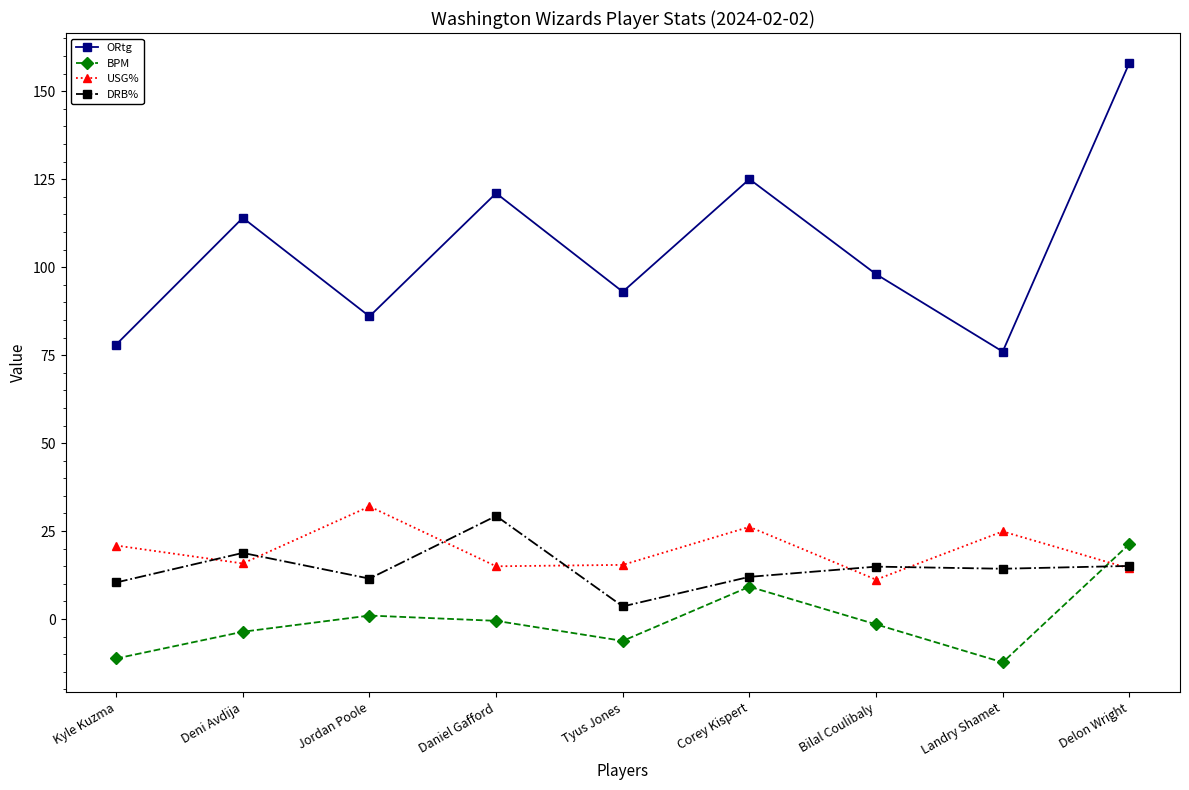

What is the minimum value for DRB%?

3.6